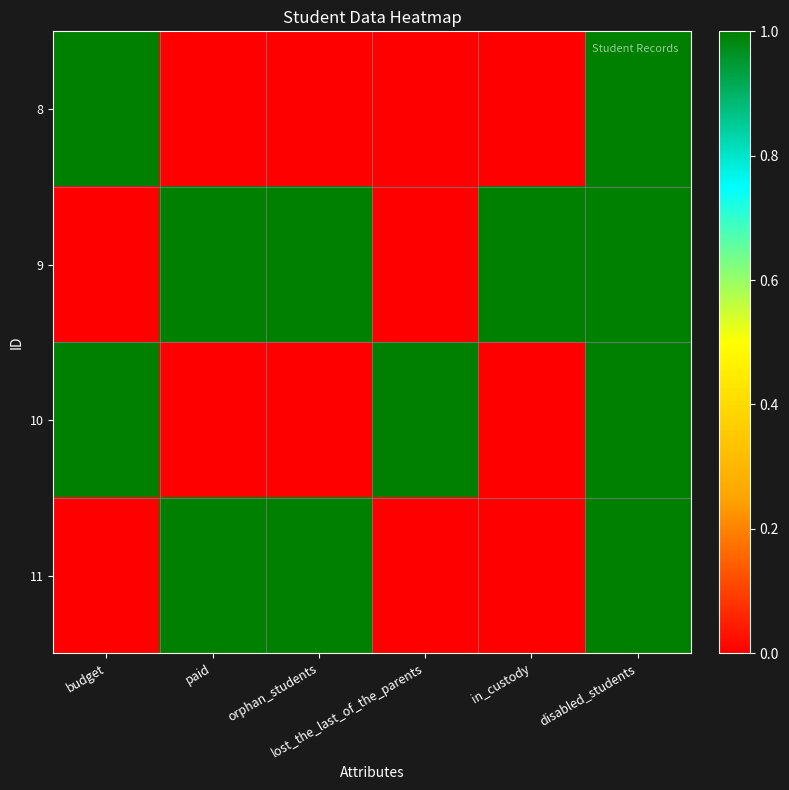

Rank the series at paid from highest to lowest value.

9, 11, 8, 10